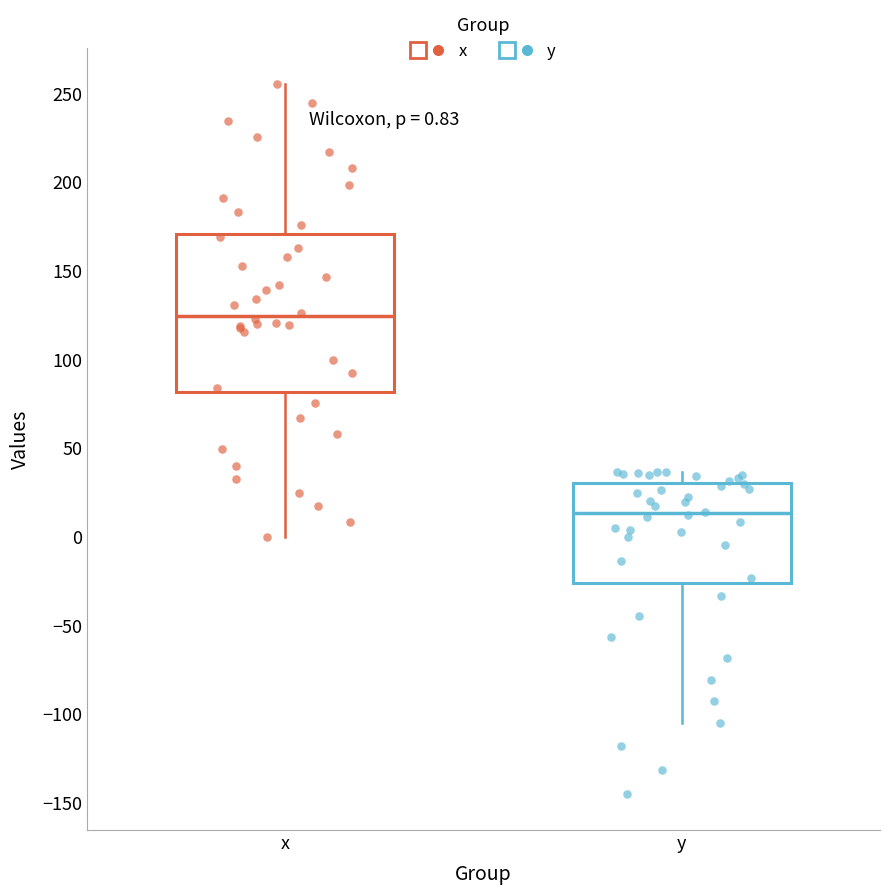

Which box is the tallest, from its lower edge to its upper edge?

x